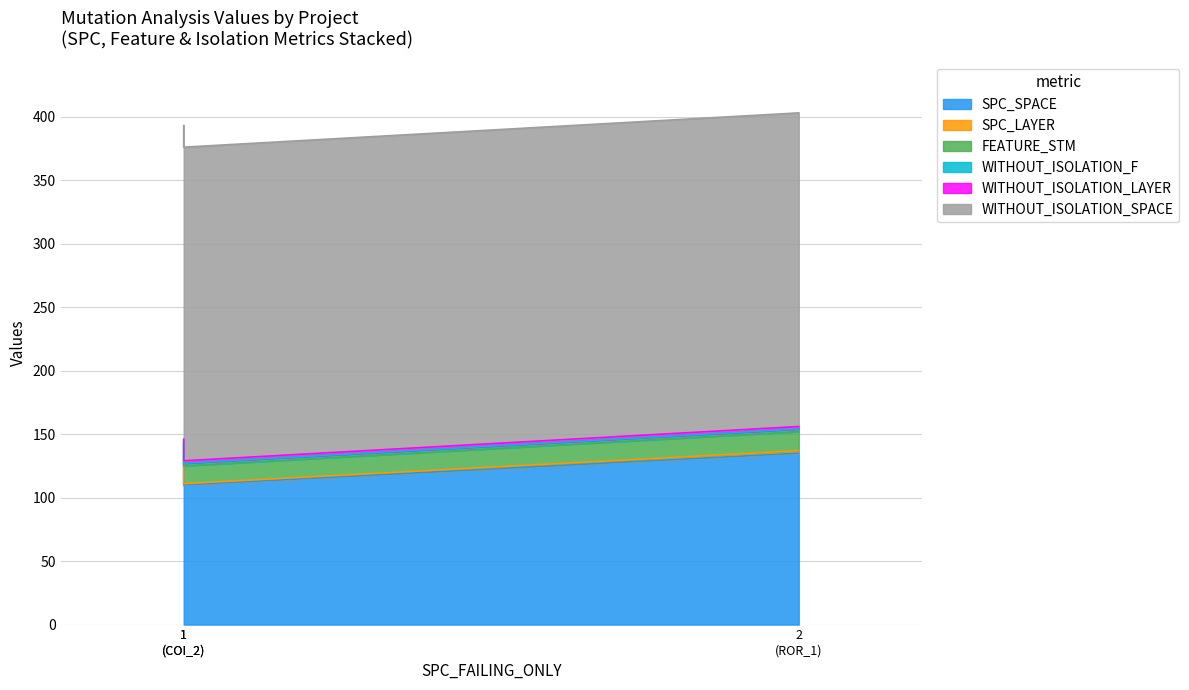

At which category is the sum across all series the highest?

Forward.EmailSystem.Client.ROR_1